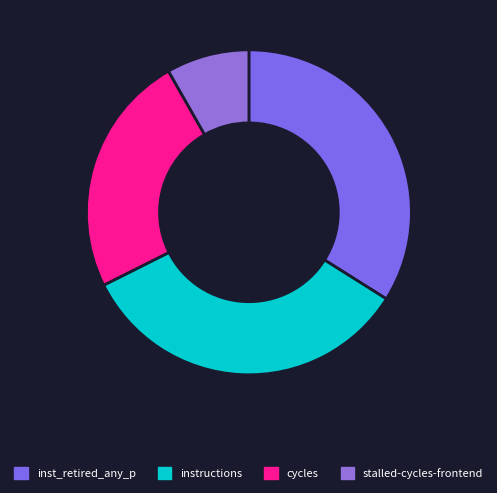

How many segments does this pie chart have?

4